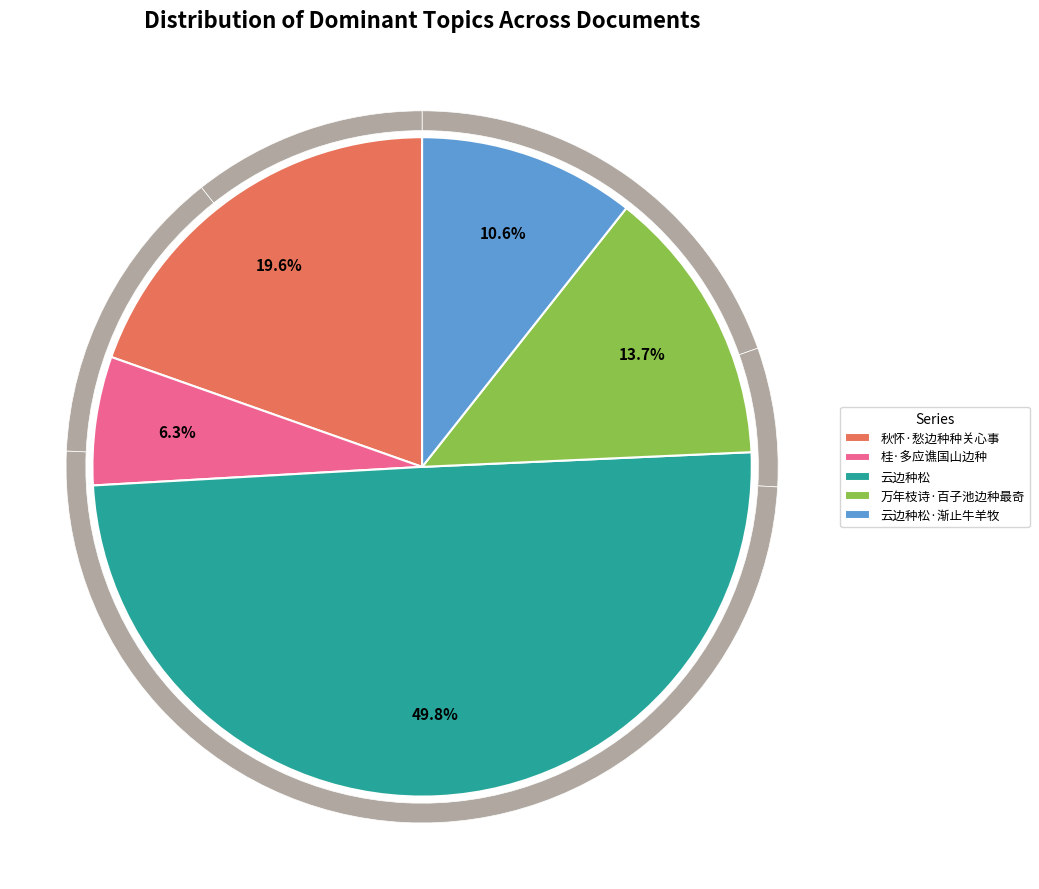

Approximately how many times larger is the value at 万年枝诗·百子池边种最奇 compared to 桂·多应谯国山边种?

2.2